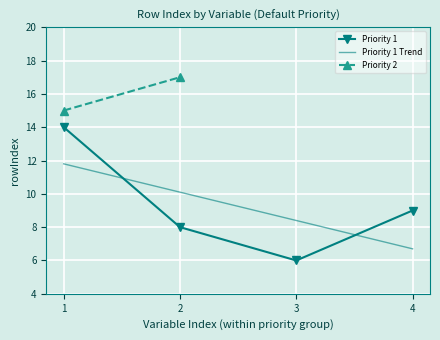

How many values are between 8 and 14?

3